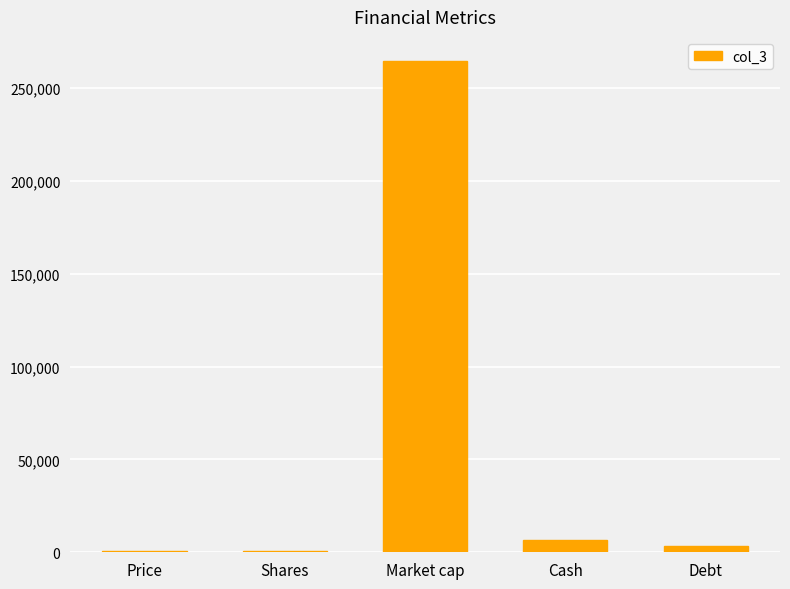

What is the greatest value displayed?

264249.3